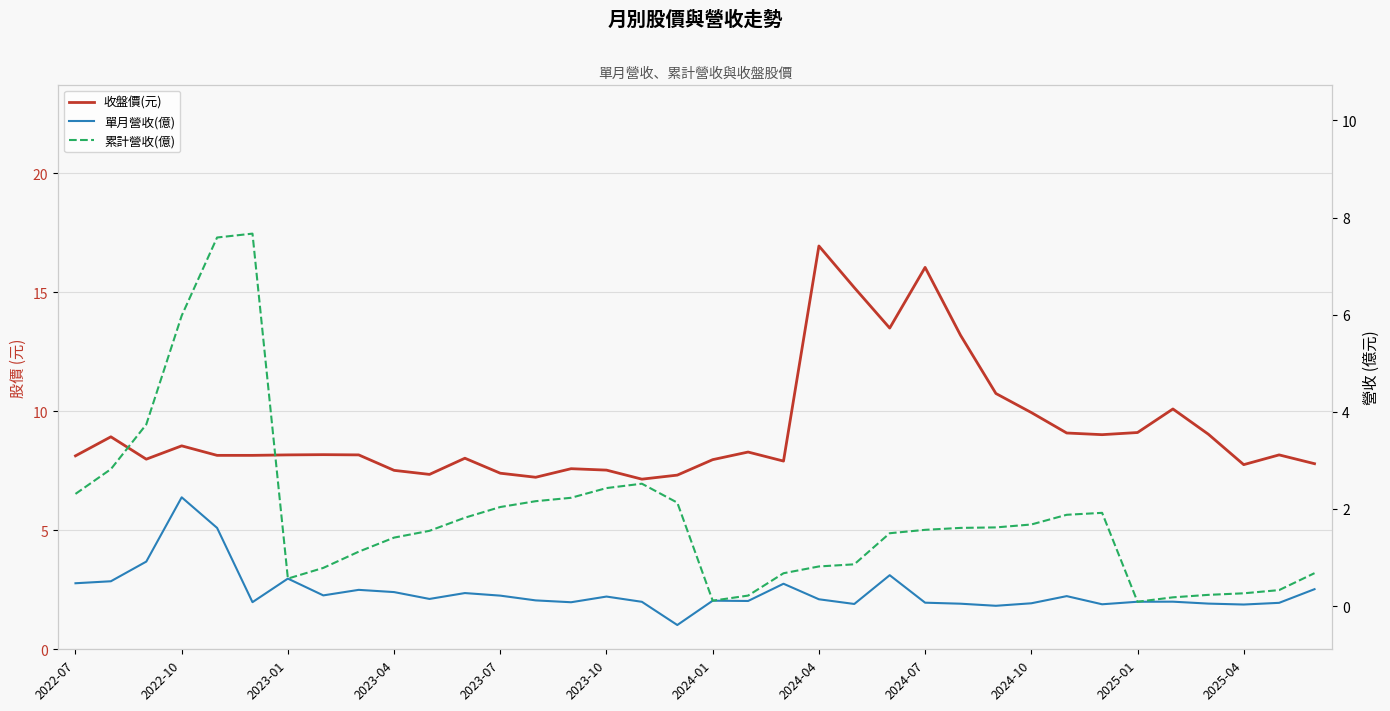

Is it true that 收盤價(元) equals 9.6 at 13?

False